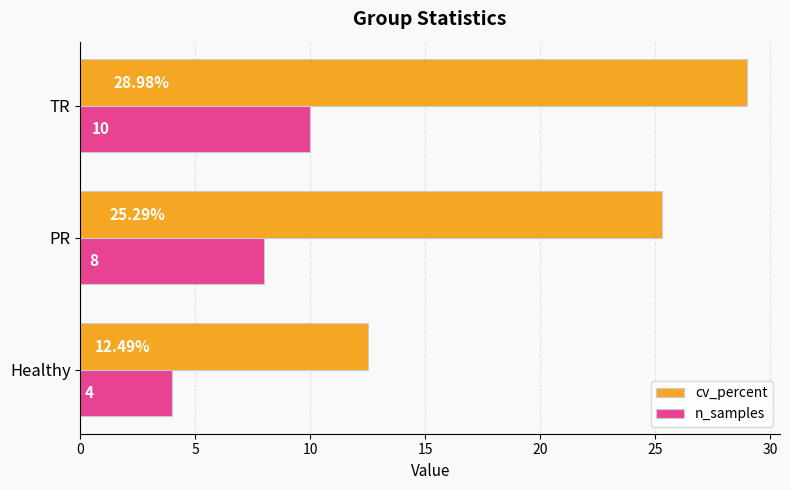

Is the value of n_samples at Healthy greater than the value of cv_percent at Healthy?

No